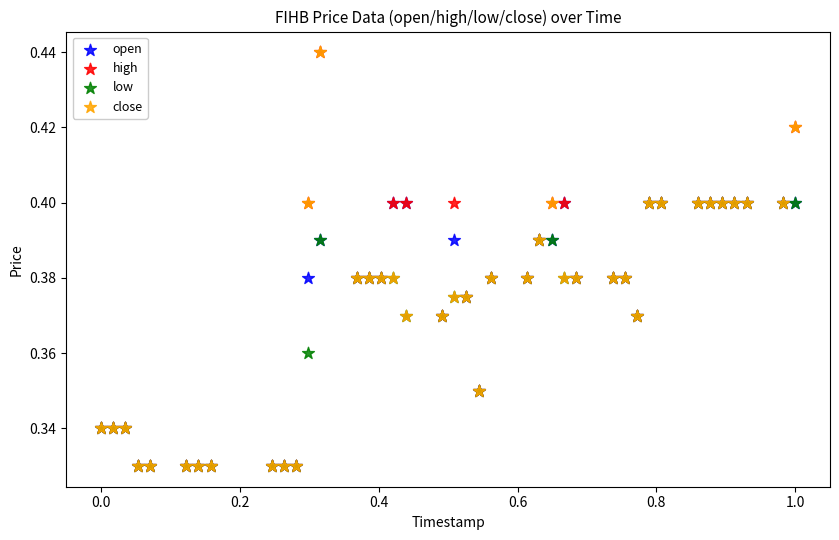

What are all the series names shown in the legend?

open, high, low, close